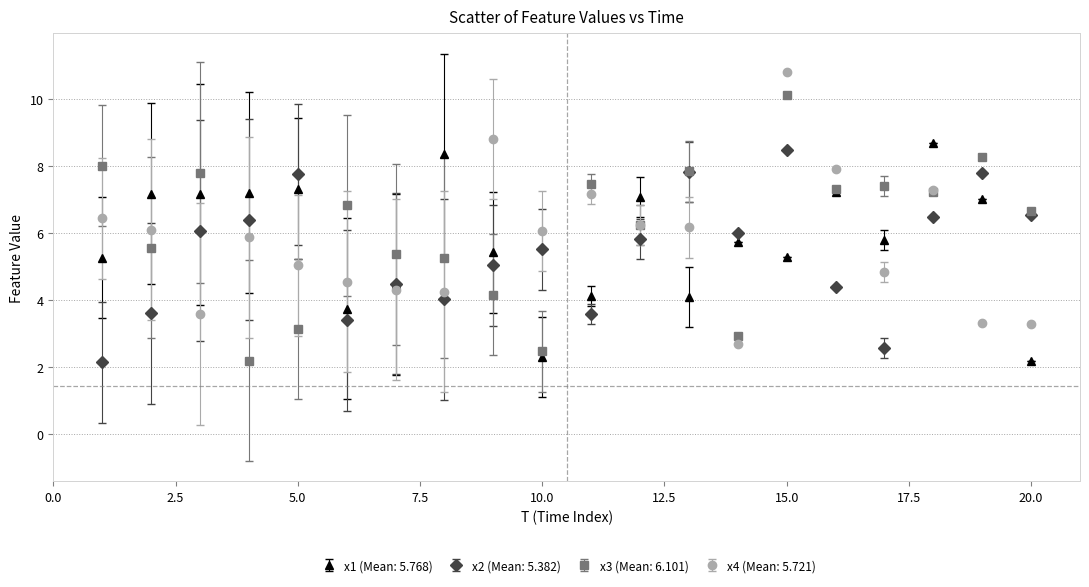

True or false: x3 (Mean: 6.101) has more than 0 points higher than both neighbors.

True